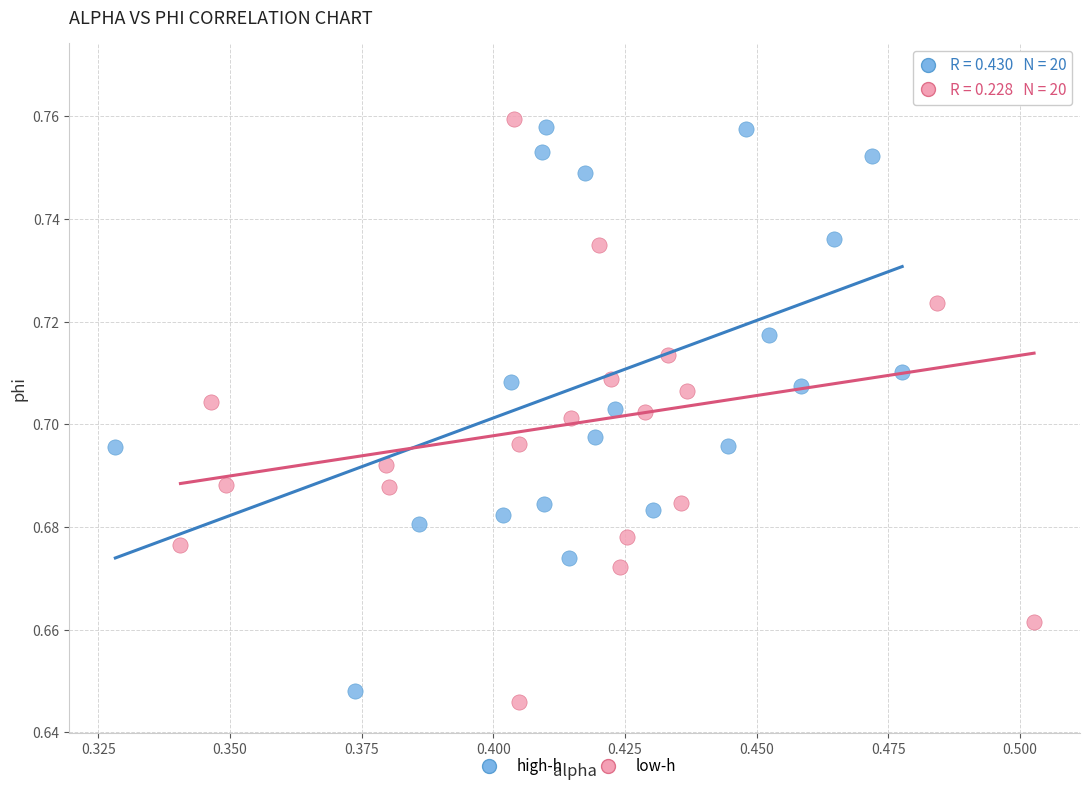

Which series contains the highest Y value?

low-h